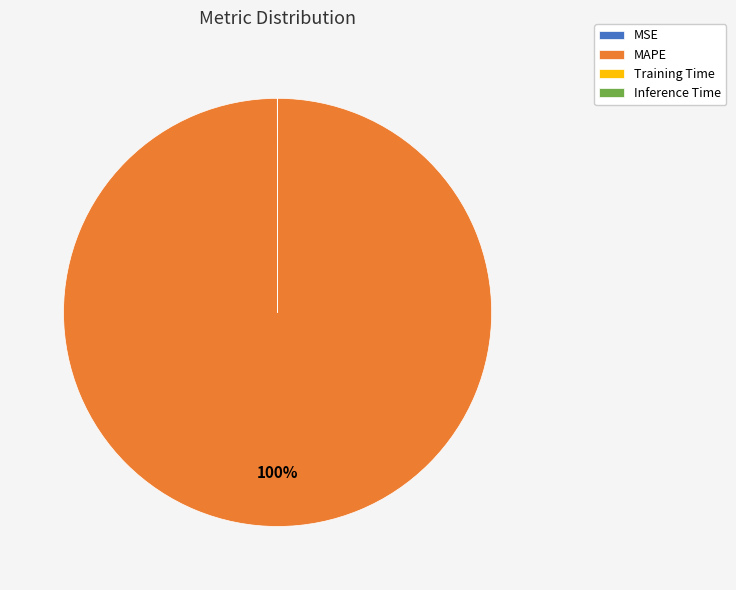

To the nearest percent, what portion does MAPE represent?

100%